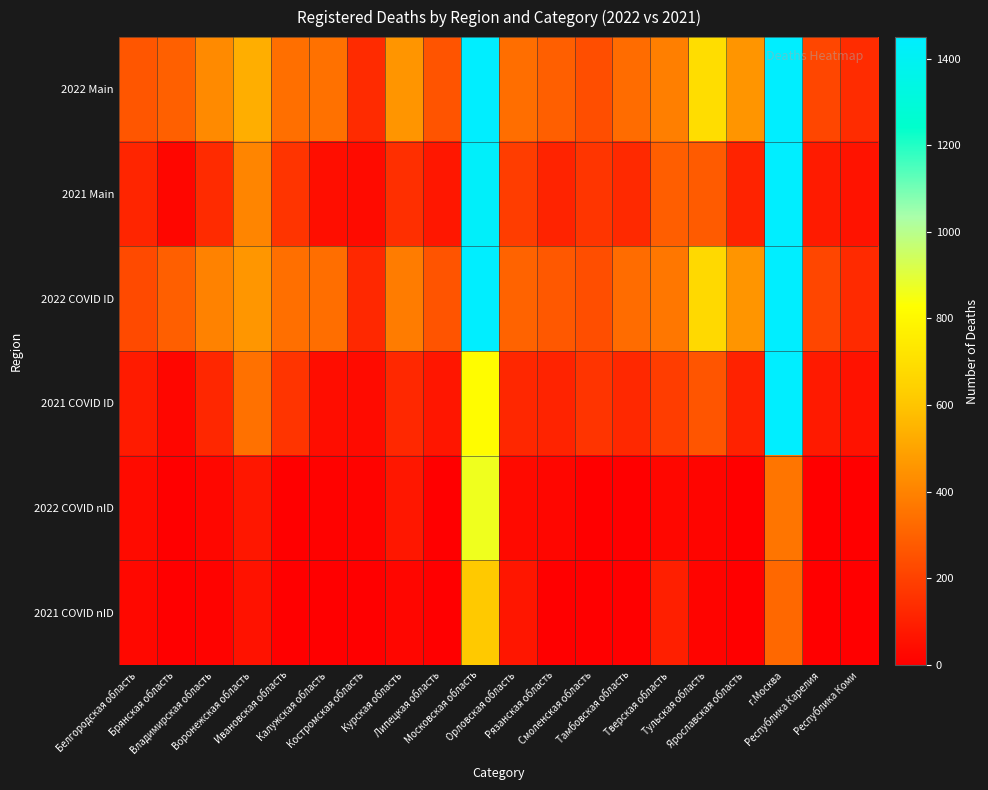

Which series has the largest total across all categories?

2022 Main